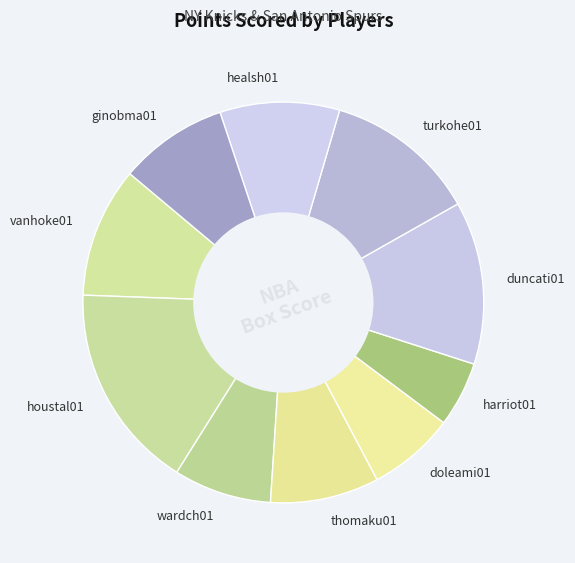

Is turkohe01 the majority of the pie?

No